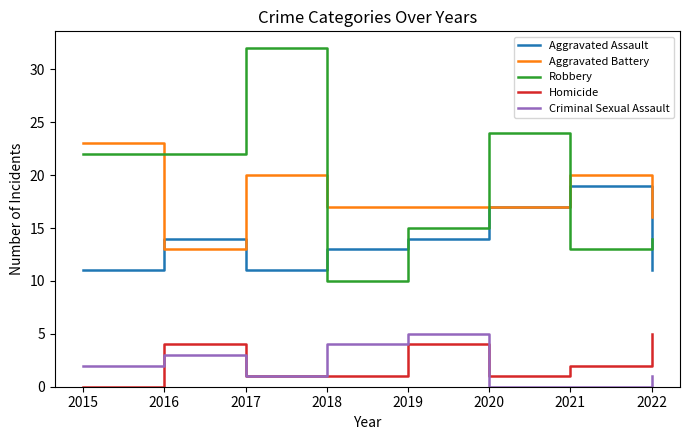

How many series are shown in this chart?

5